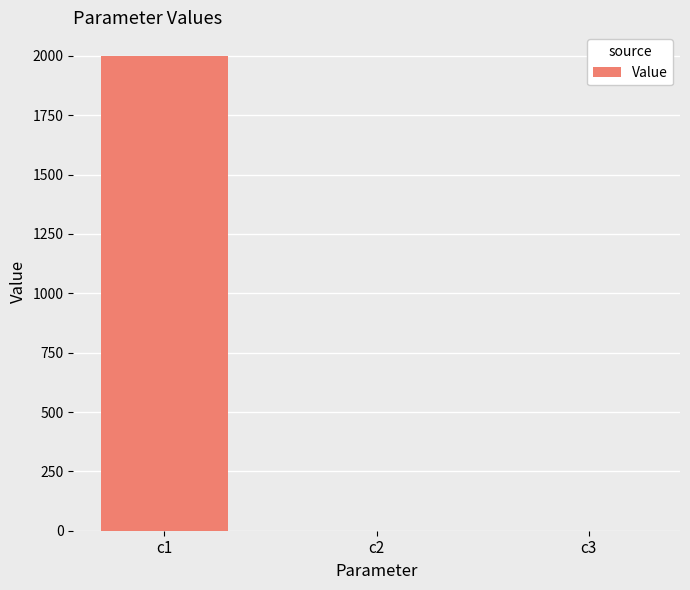

Count the number of data series in this chart.

1